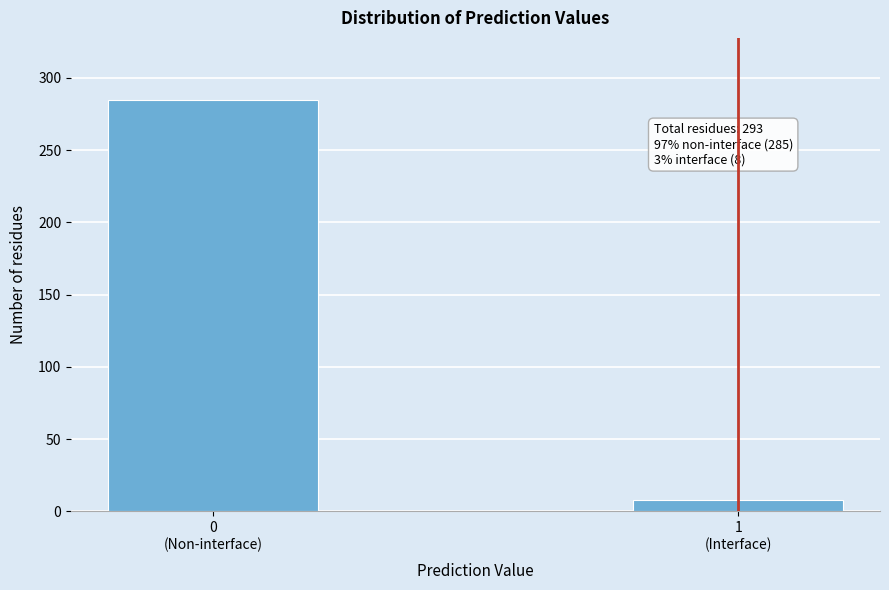

Reading left to right, list all the values displayed in this chart.

285	8